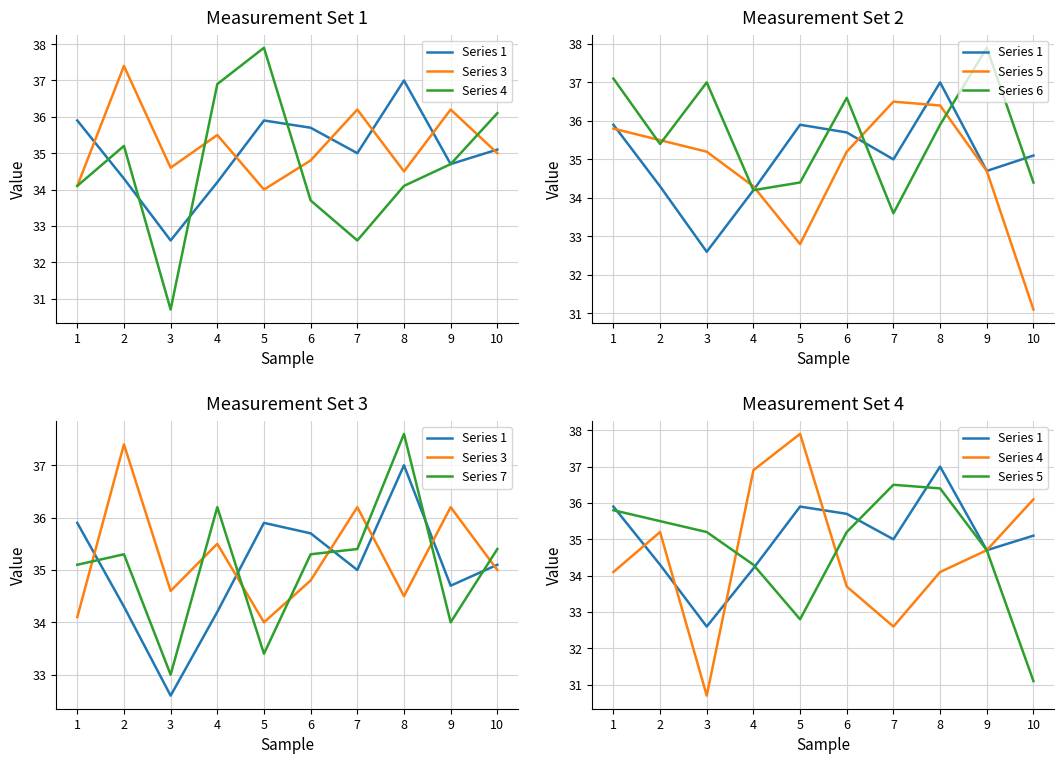

True or false: Series 4 and Series 7 intersect in this chart.

True